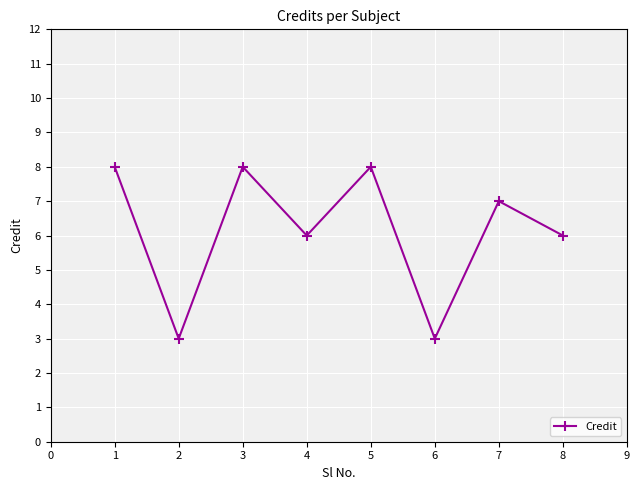

What is the difference between the maximum and minimum values?

5